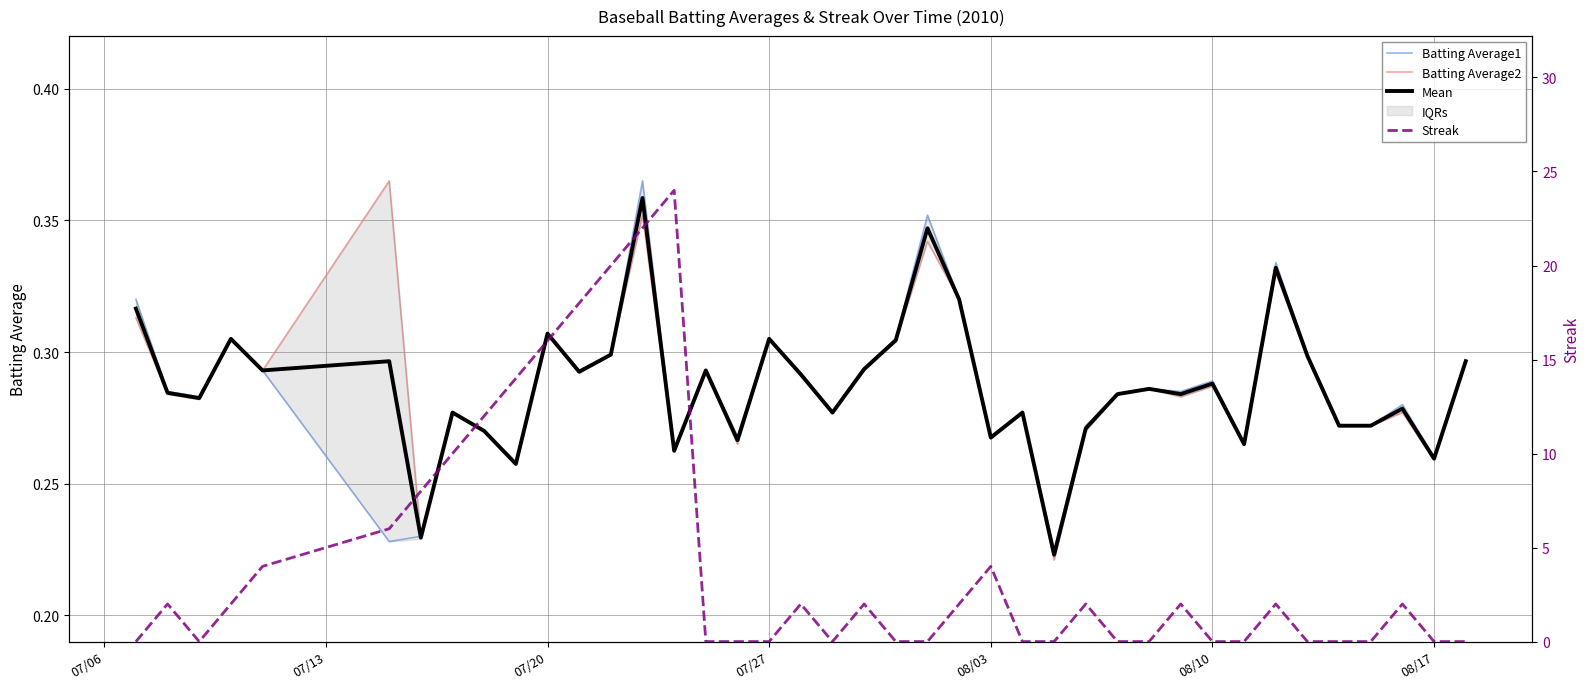

The value of Batting Average2 at 08/17 is 0.4. True or false?

False